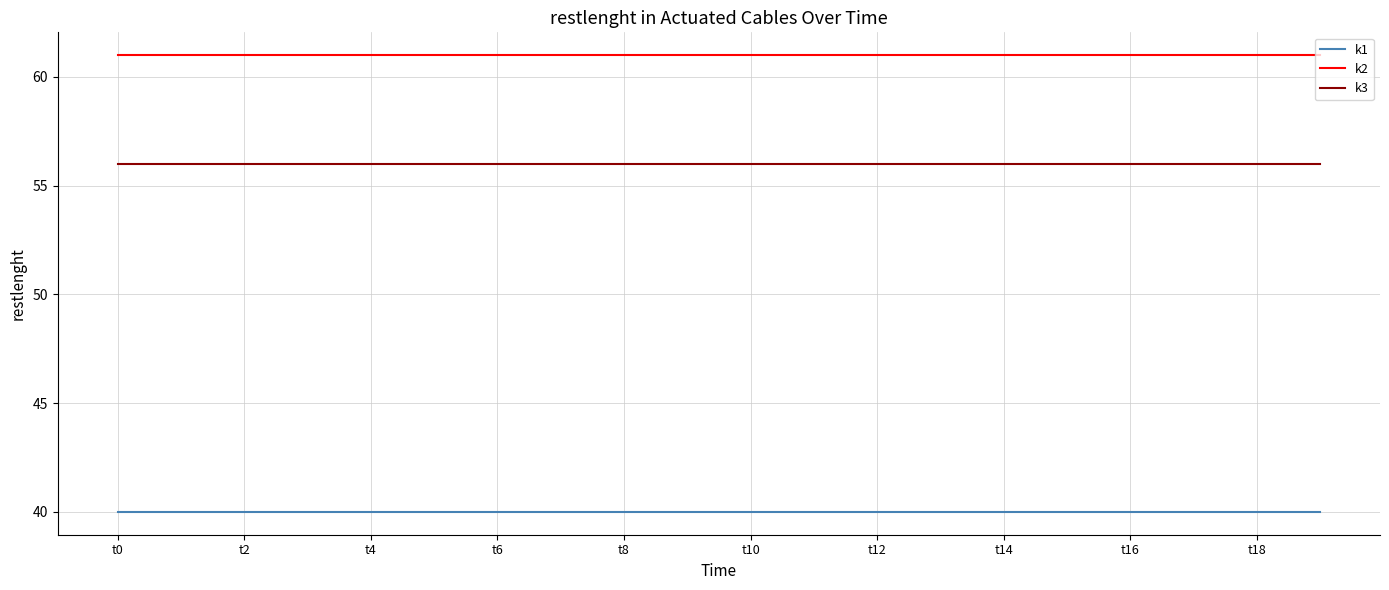

Does the chart display data point markers on the line(s)?

No